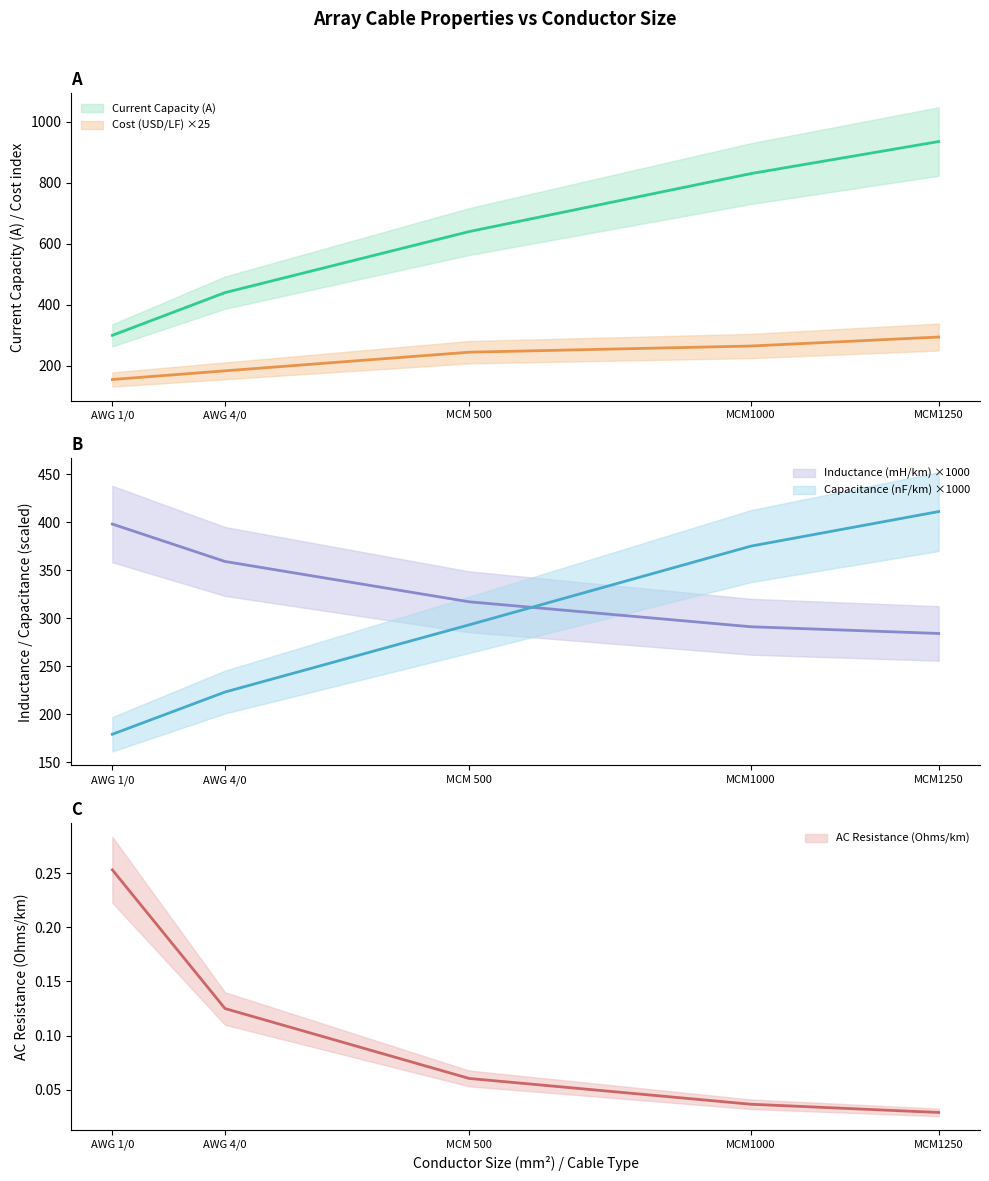

Which series has the widest spread of values?

Current Capacity (A)